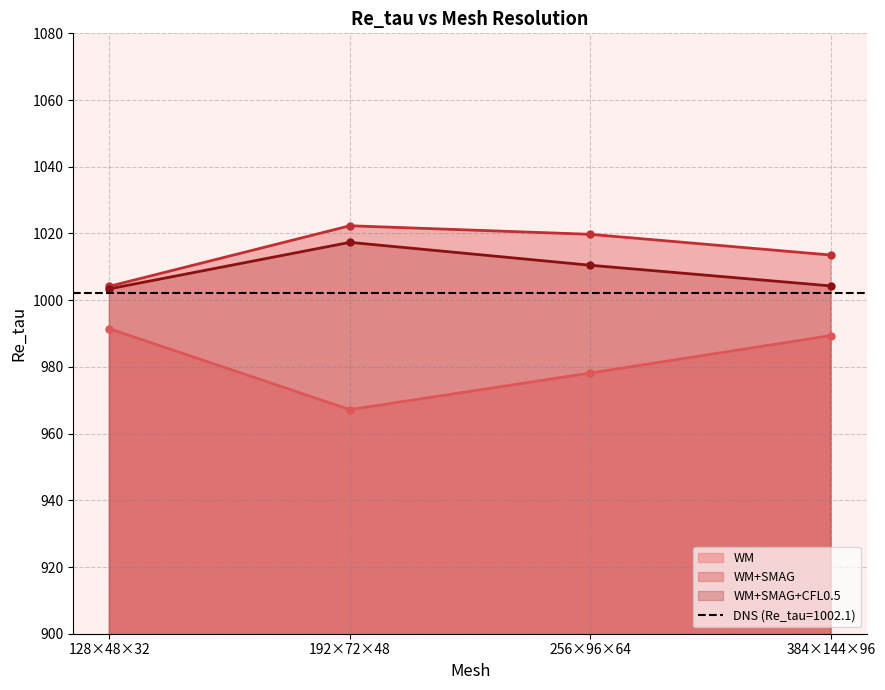

At which label does WM first exceed 989?

128×48×32